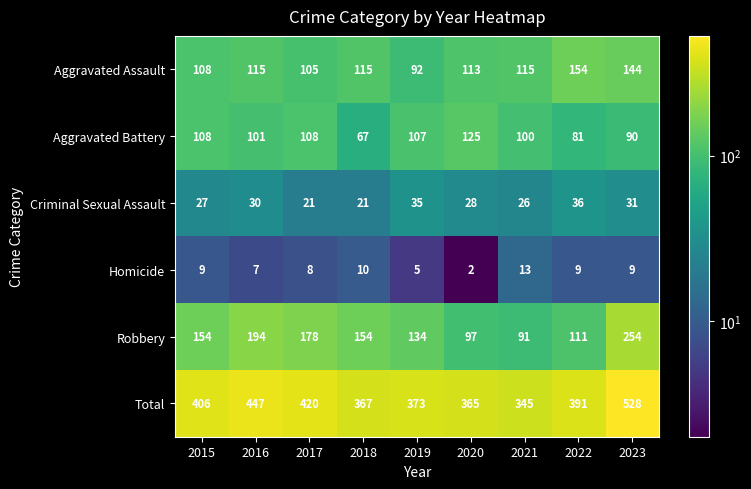

What is the approximate value of Robbery at 2021?

91